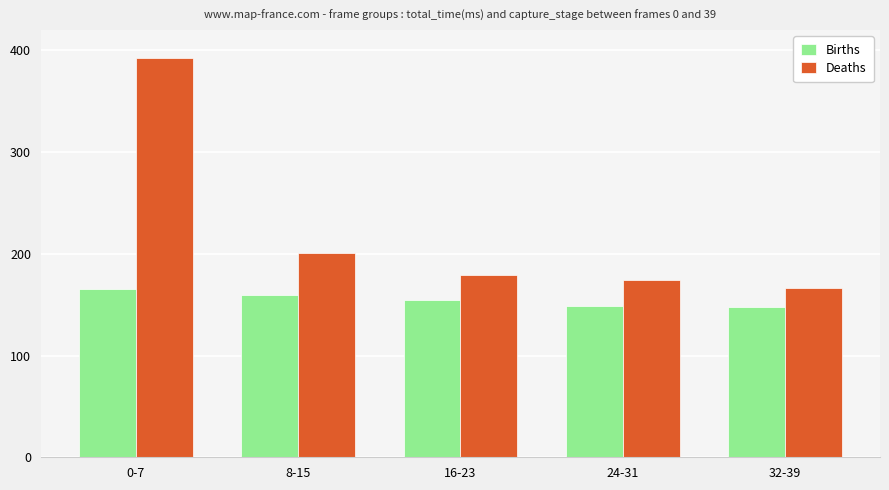

Rank the series by their average value, from highest to lowest.

Deaths, Births